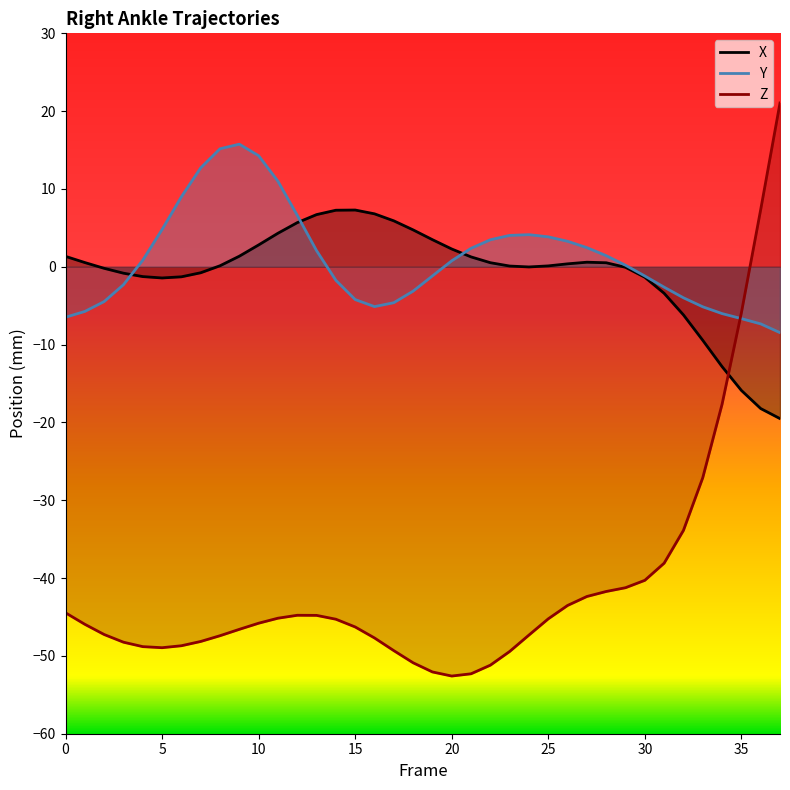

The value of X at 5 is -0.6. True or false?

False